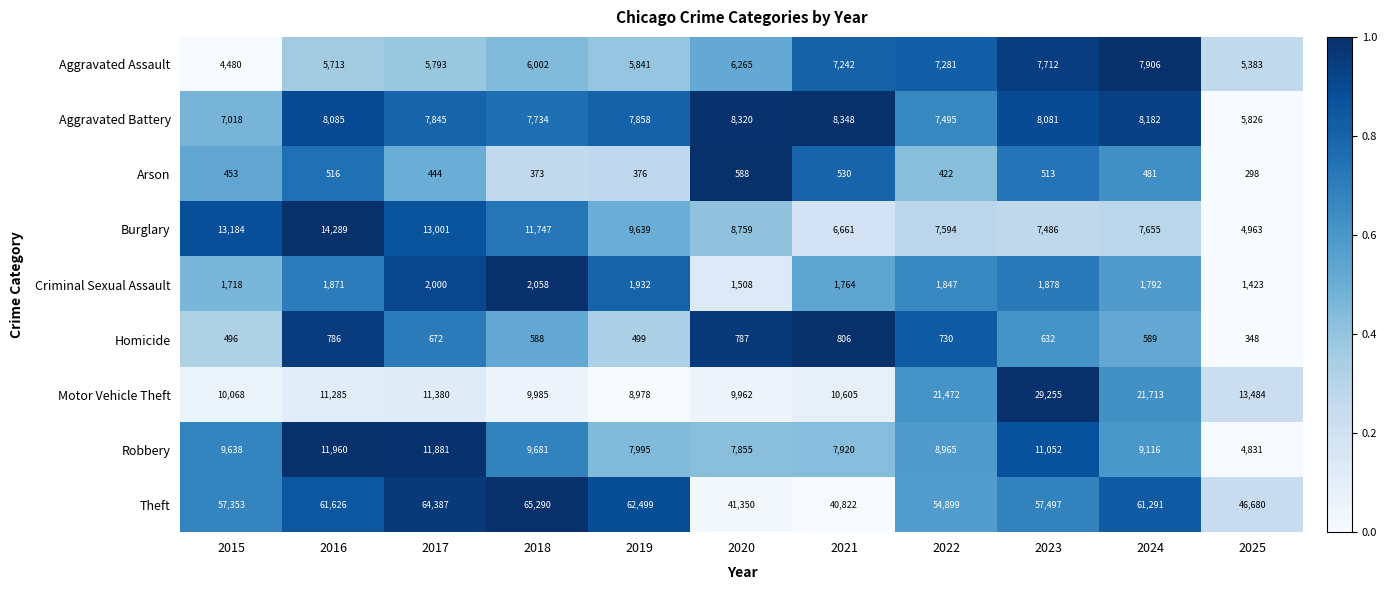

At which category does the chart reach its peak across all series?

2018